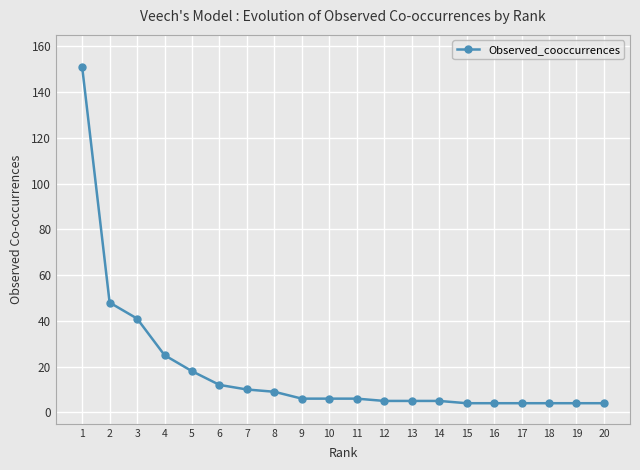

What is the change in value from 1 to 15?

-147